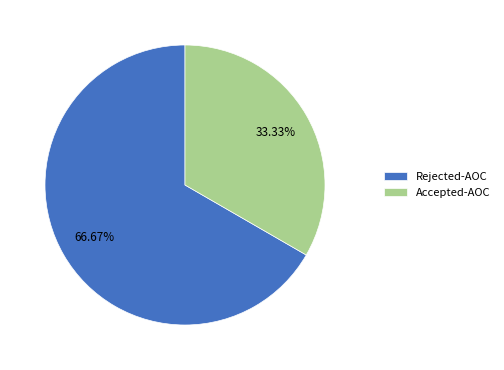

Does any single category account for the majority?

Yes